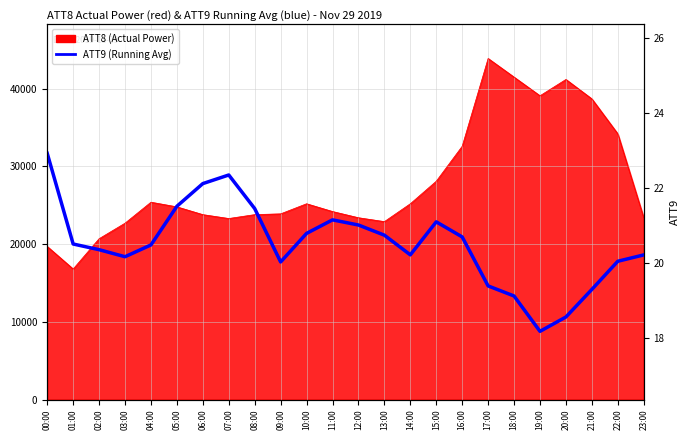

What is the label of the 10th point from the left?

09:00